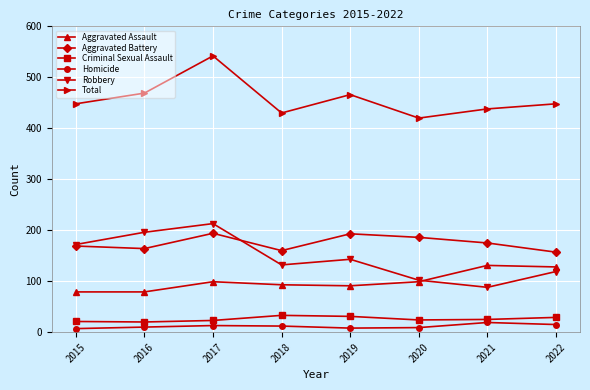

True or false: Robbery has more than 2 points higher than both neighbors.

False